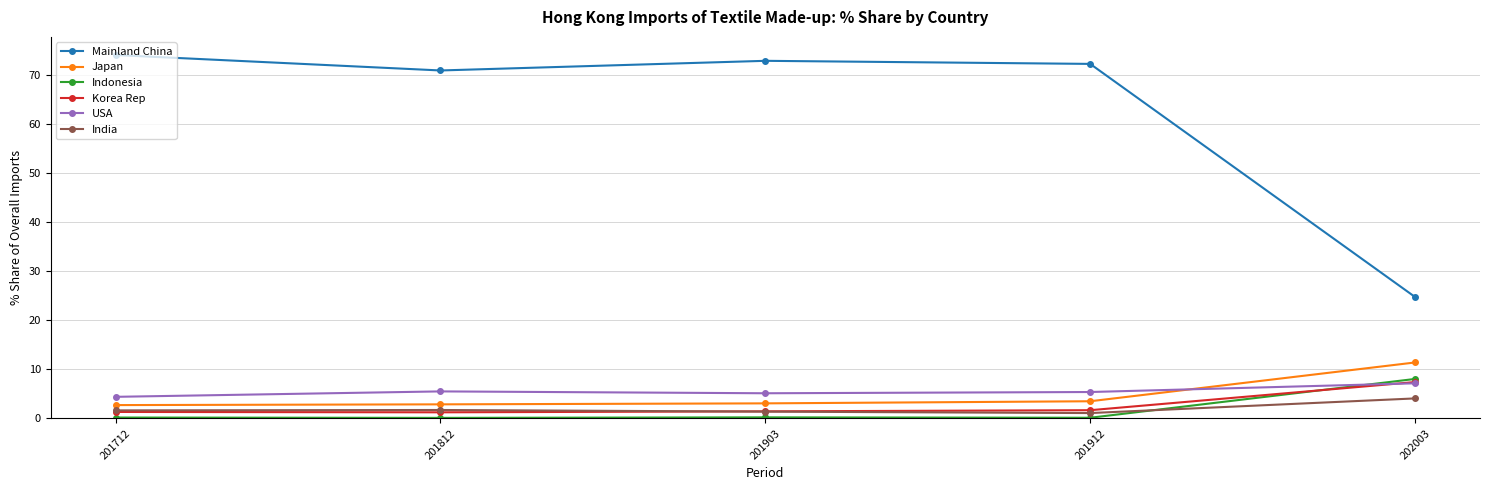

What is the minimum value shown in the chart?

0.1